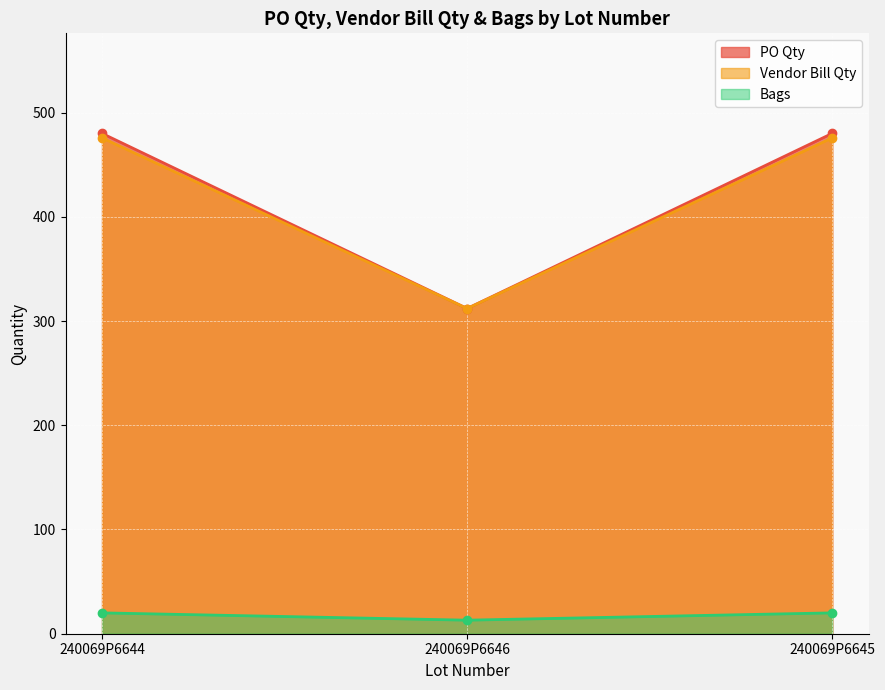

What is the lowest value of the PO Qty series?

312.0